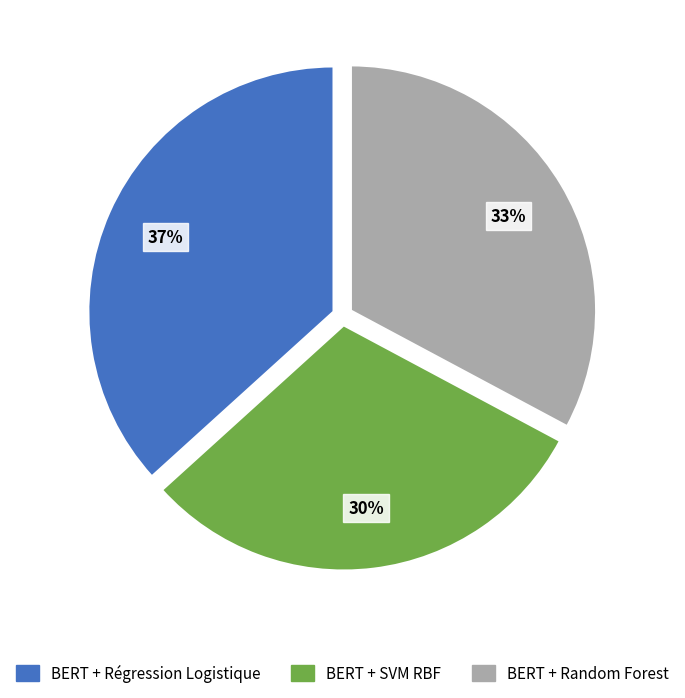

To the nearest percent, what percentage of the pie is BERT + Régression Logistique?

37%